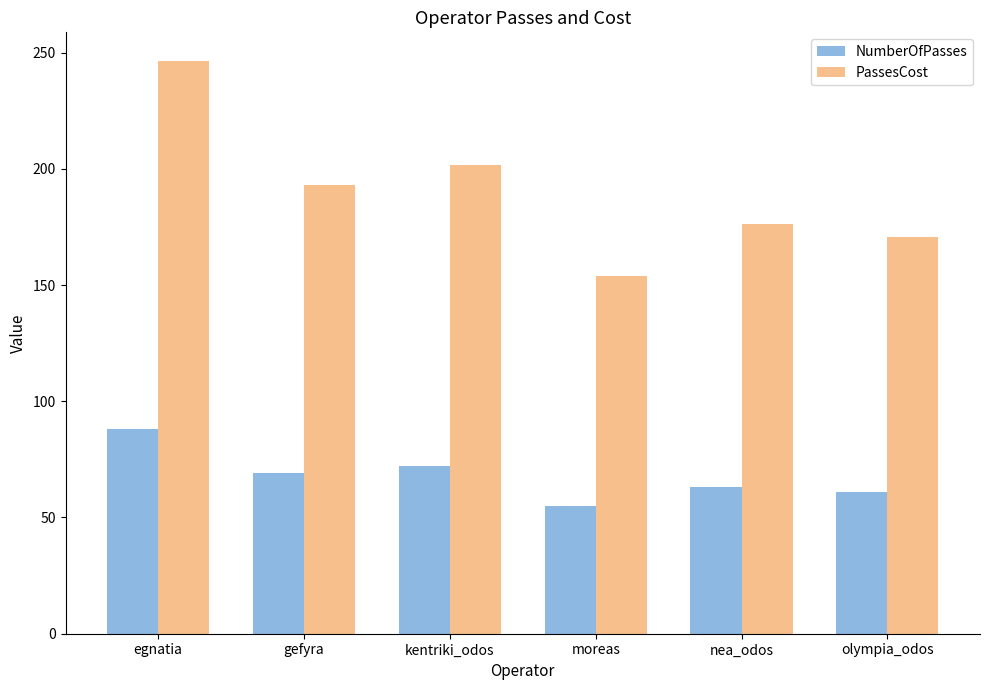

What is the minimum value shown in the chart?

55.0